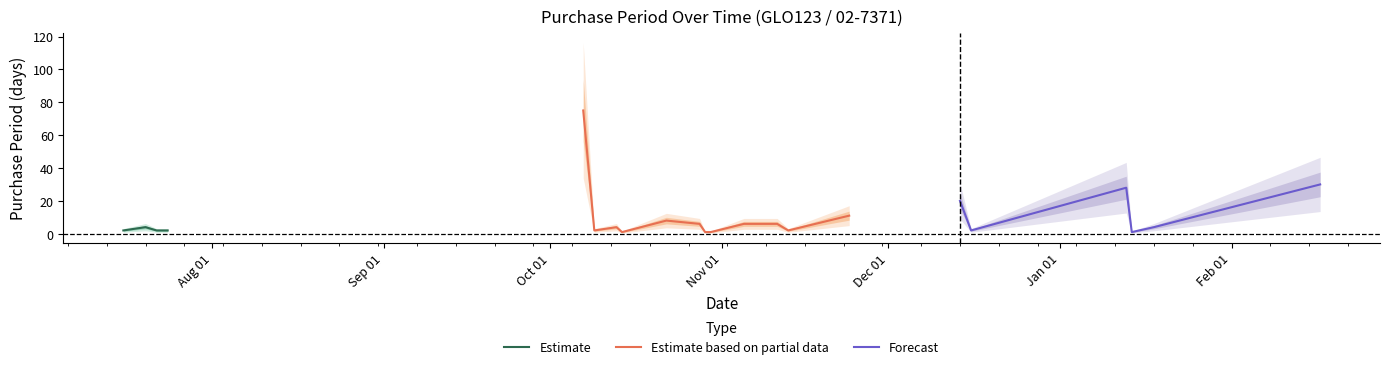

What is the difference between the maximum and second lowest values?

74